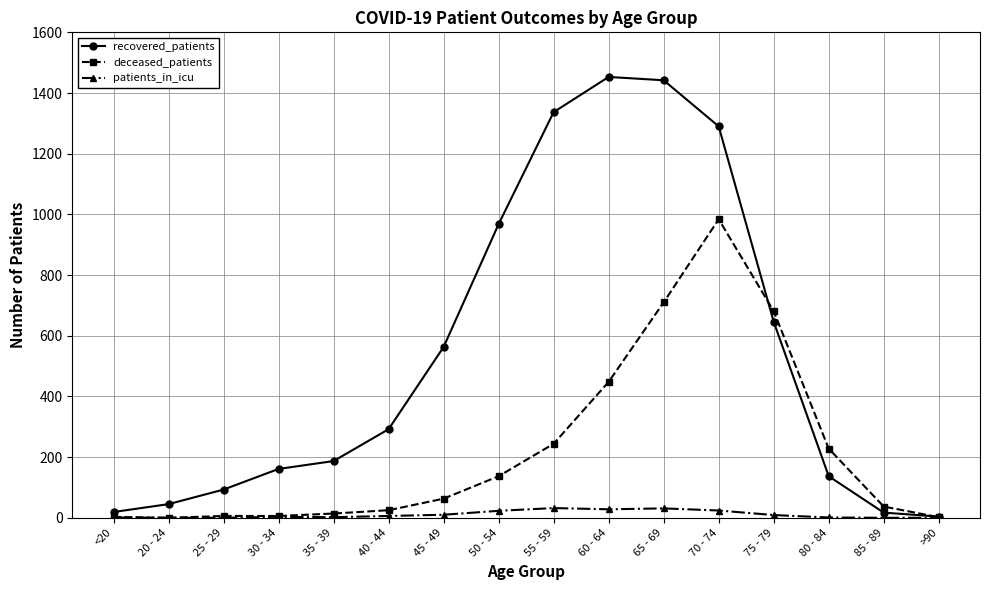

True or false: recovered_patients has a value of 37 at 25 - 29.

False